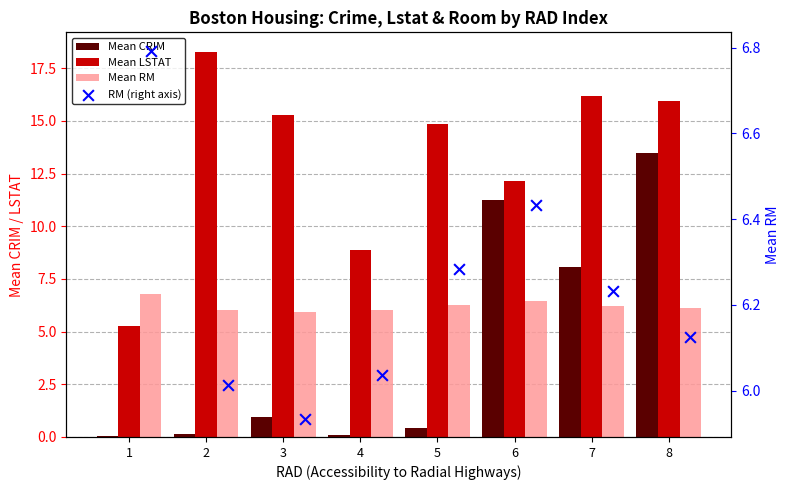

Which series has the largest total across all categories?

Mean LSTAT